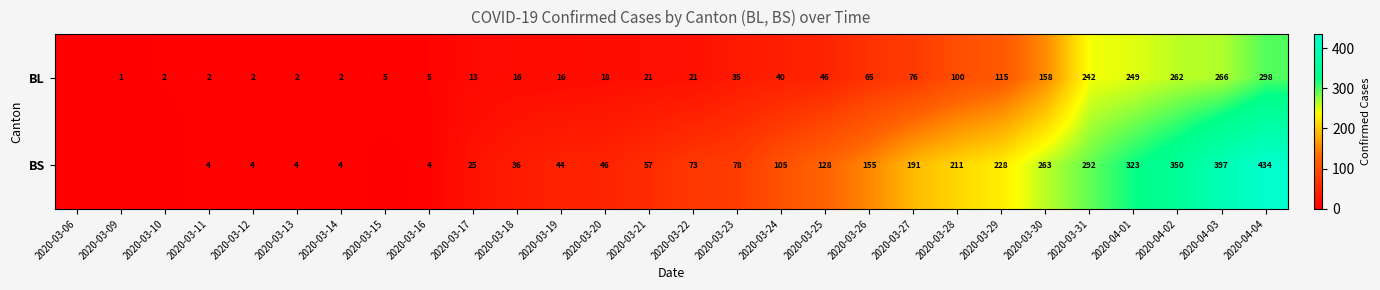

What is the sum of the BS values at 2020-03-12 and 2020-03-27?

195